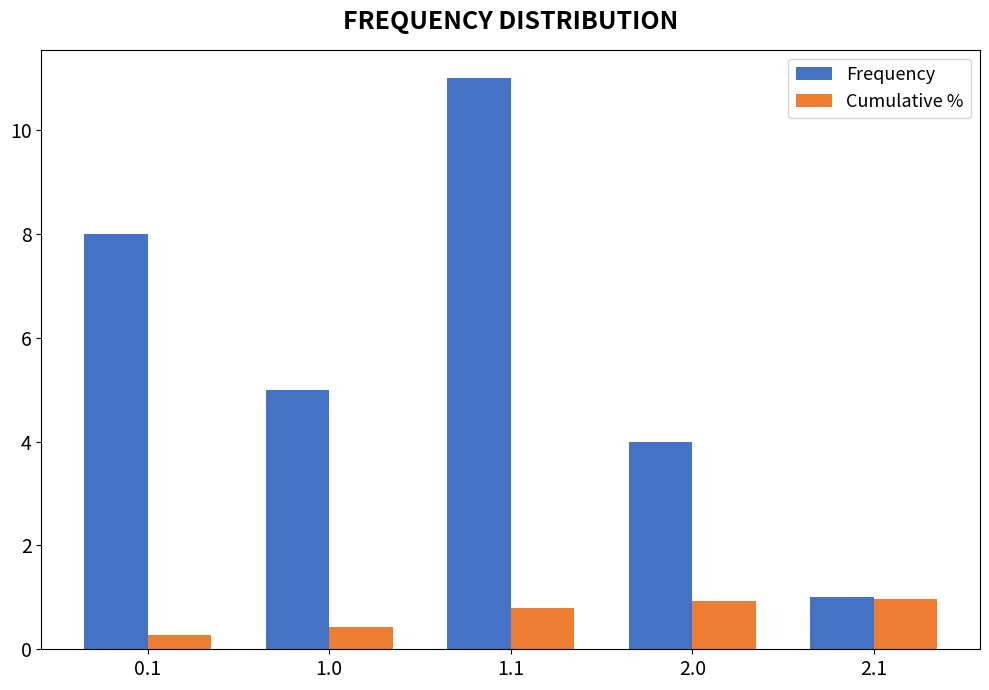

Rank the series at 1.1 from highest to lowest value.

Frequency, Cumulative %